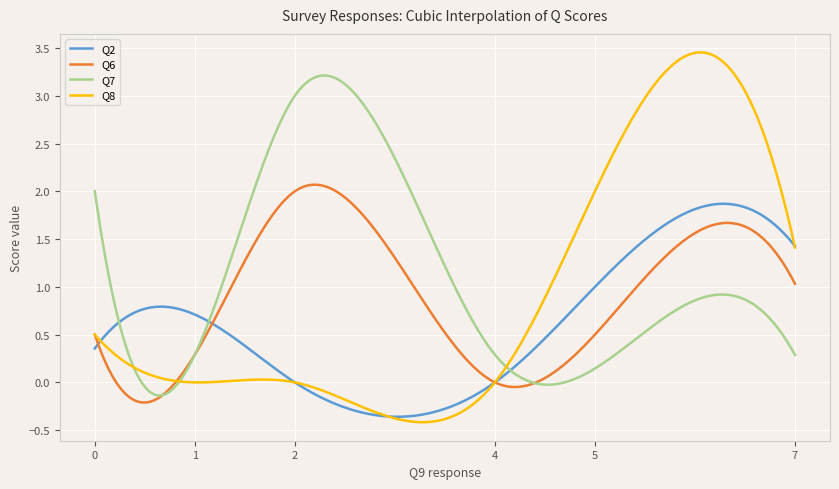

Rank the series by their maximum value, from highest to lowest.

Q8, Q7, Q6, Q2